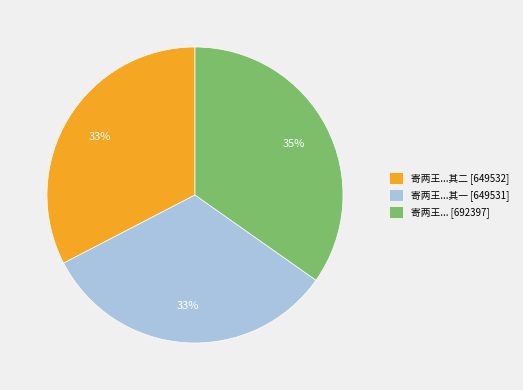

How many segments does this pie chart have?

3